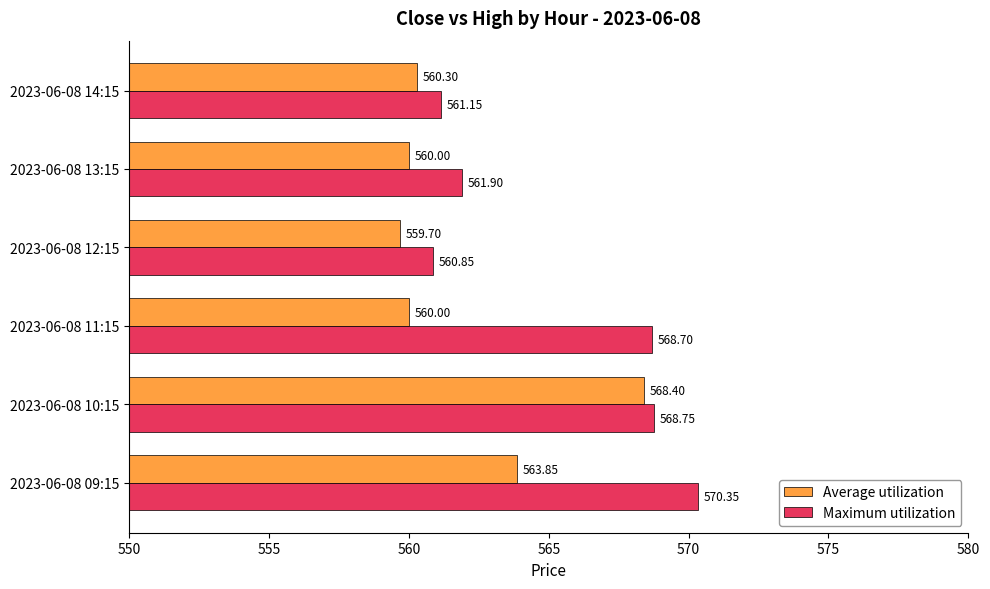

At 2023-06-08 12:15, list the series in order from largest to smallest.

Maximum utilization, Average utilization